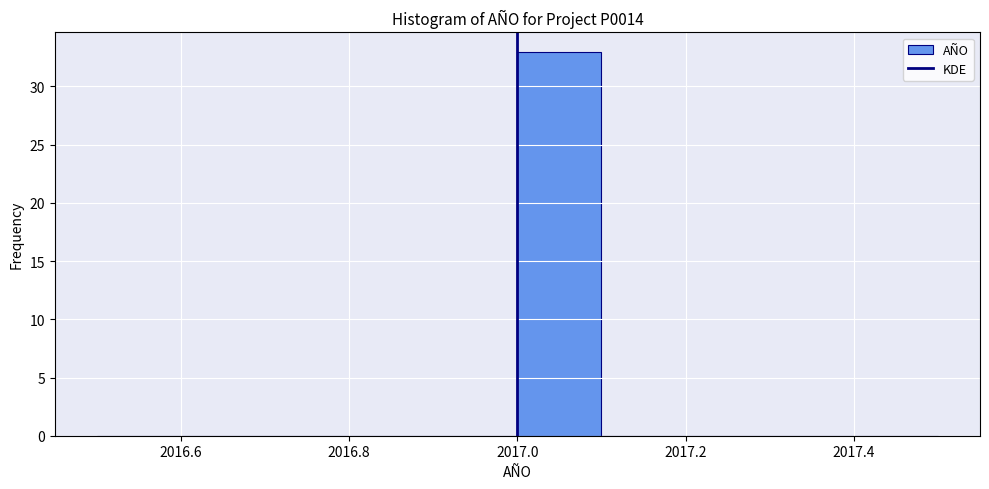

Reading left to right, list every bar in this chart as the range it spans on the x-axis followed by its height. The values are not printed on the chart, so give them approximately, as read against the axis.

2016.5 to 2016.6: 0
2016.6 to 2016.7: 0
2016.7 to 2016.8: 0
2016.8 to 2016.9: 0
2016.9 to 2017.0: 0
2017.0 to 2017.1: 33
2017.1 to 2017.2: 0
2017.2 to 2017.3: 0
2017.3 to 2017.4: 0
2017.4 to 2017.5: 0